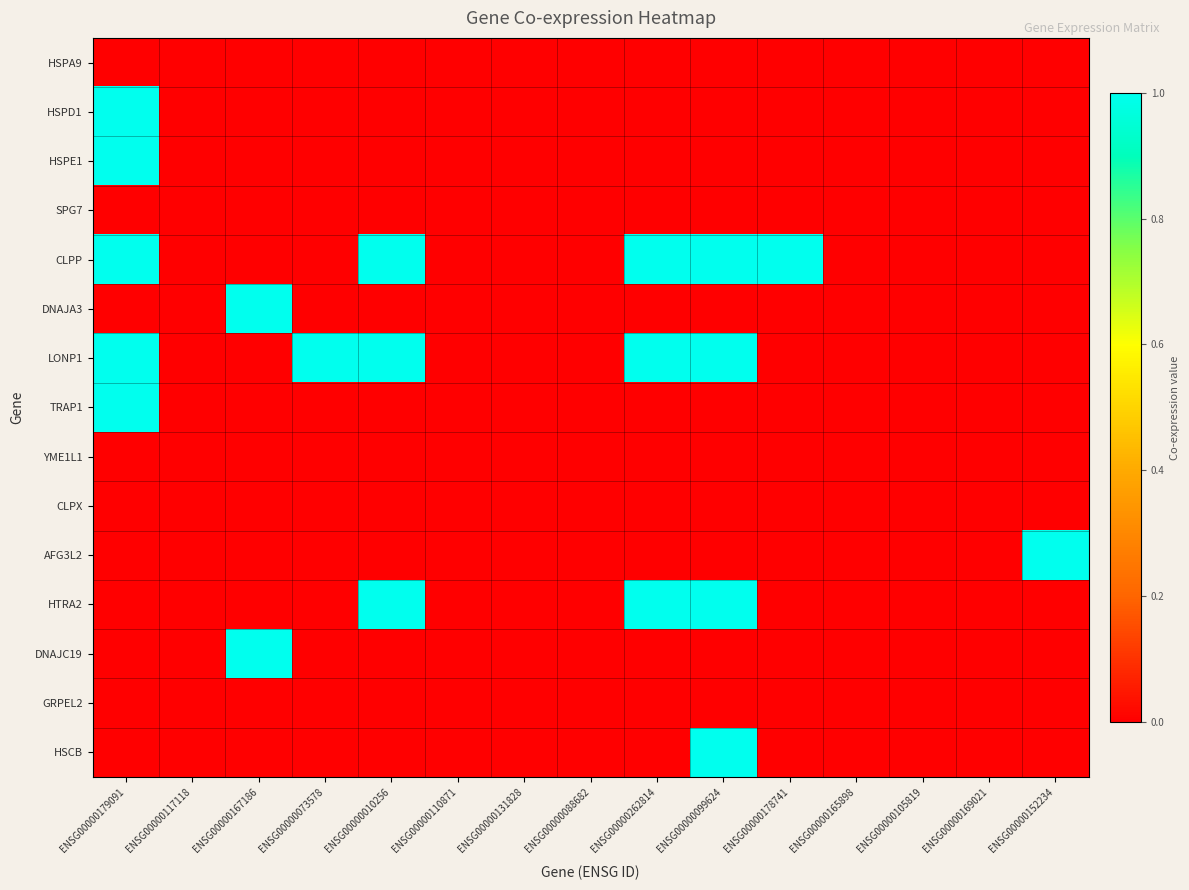

Which series has the largest total across all categories?

CLPP